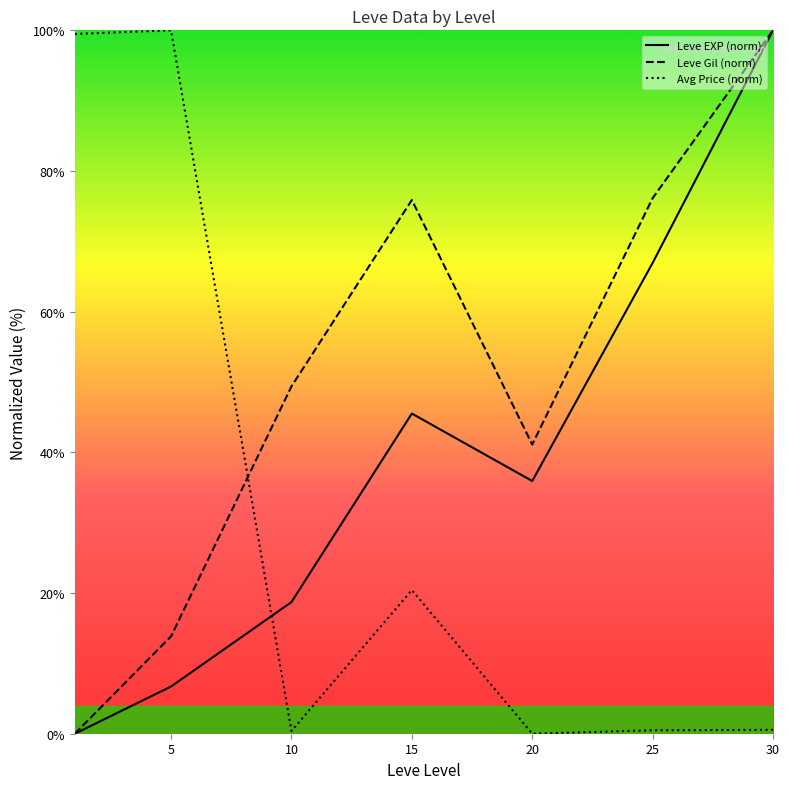

At how many categories does at least one series exceed 87?

3